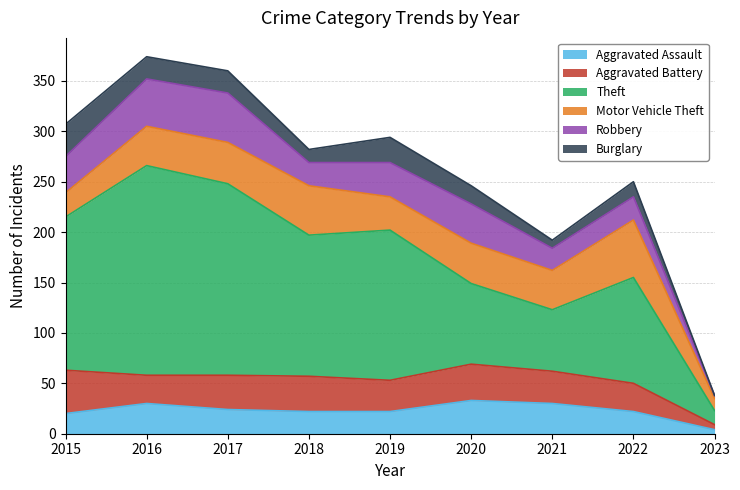

True or false: Theft and Robbery cross at least once.

False